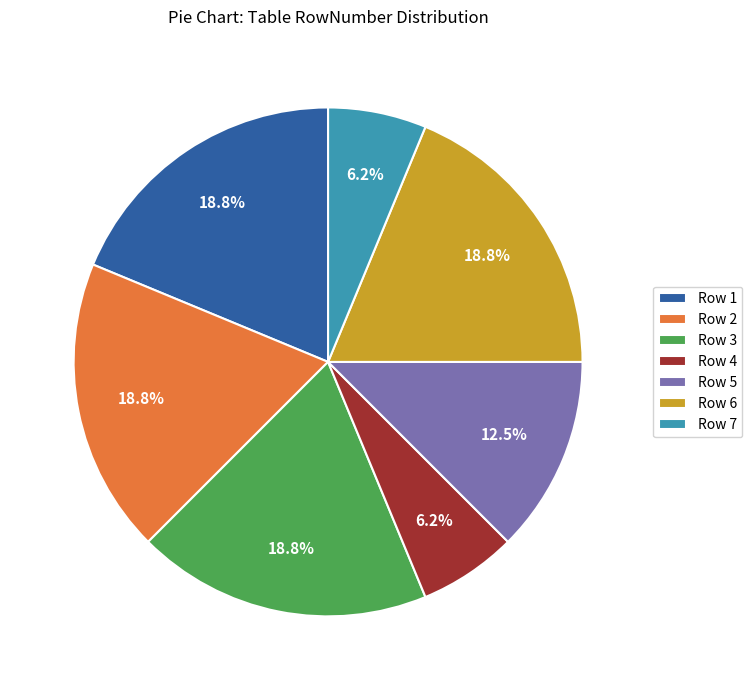

How many slices are in this pie chart?

7